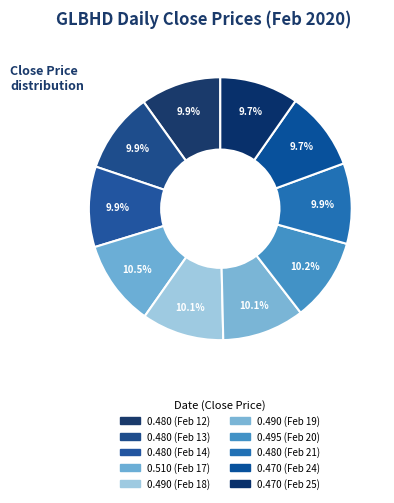

Rank the categories by value from lowest to highest.

2020-02-24, 2020-02-25, 2020-02-12, 2020-02-13, 2020-02-14, 2020-02-21, 2020-02-18, 2020-02-19, 2020-02-20, 2020-02-17